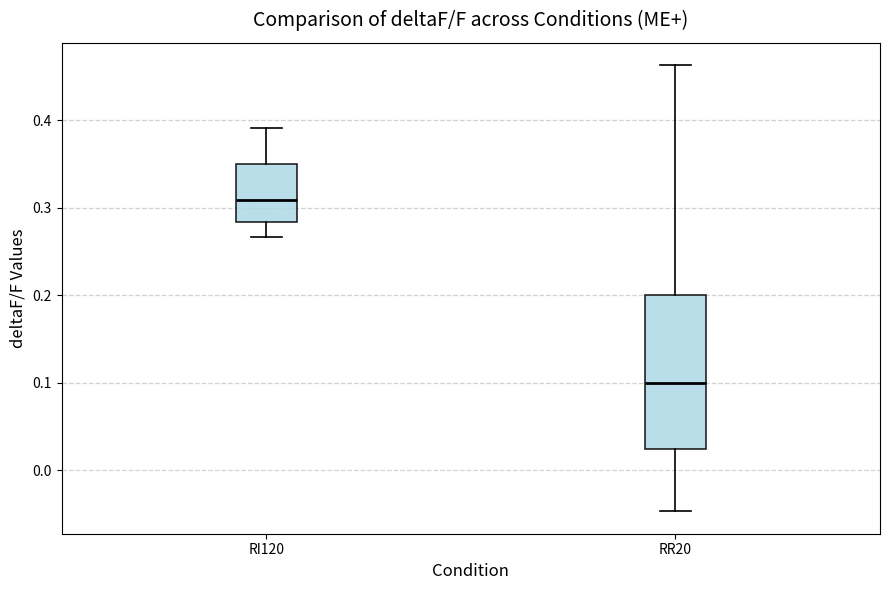

Reading left to right, read every box against the y-axis: the position of its median line, the range the box covers, and the ends of its whiskers. The values are not printed on the chart, so give them approximately, as read against the axis.

RI120: median 0.31, box 0.28 to 0.35, whiskers 0.27 to 0.39
RR20: median 0.10, box 0.02 to 0.20, whiskers -0.05 to 0.46